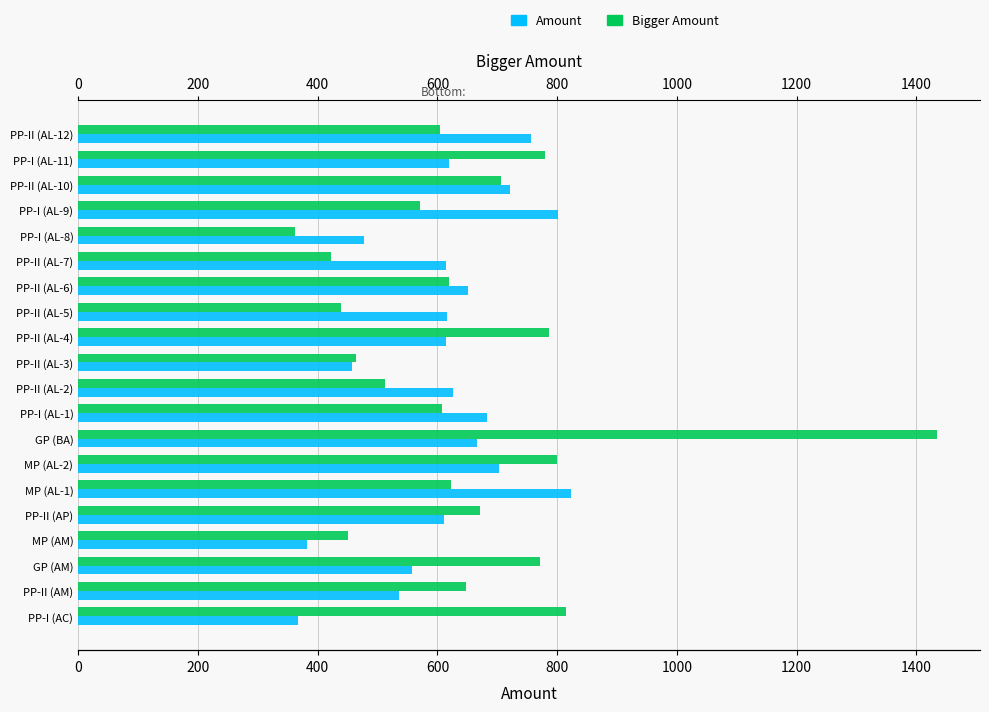

What is the spread (max minus min) of values at PP-II (AP)?

60.5